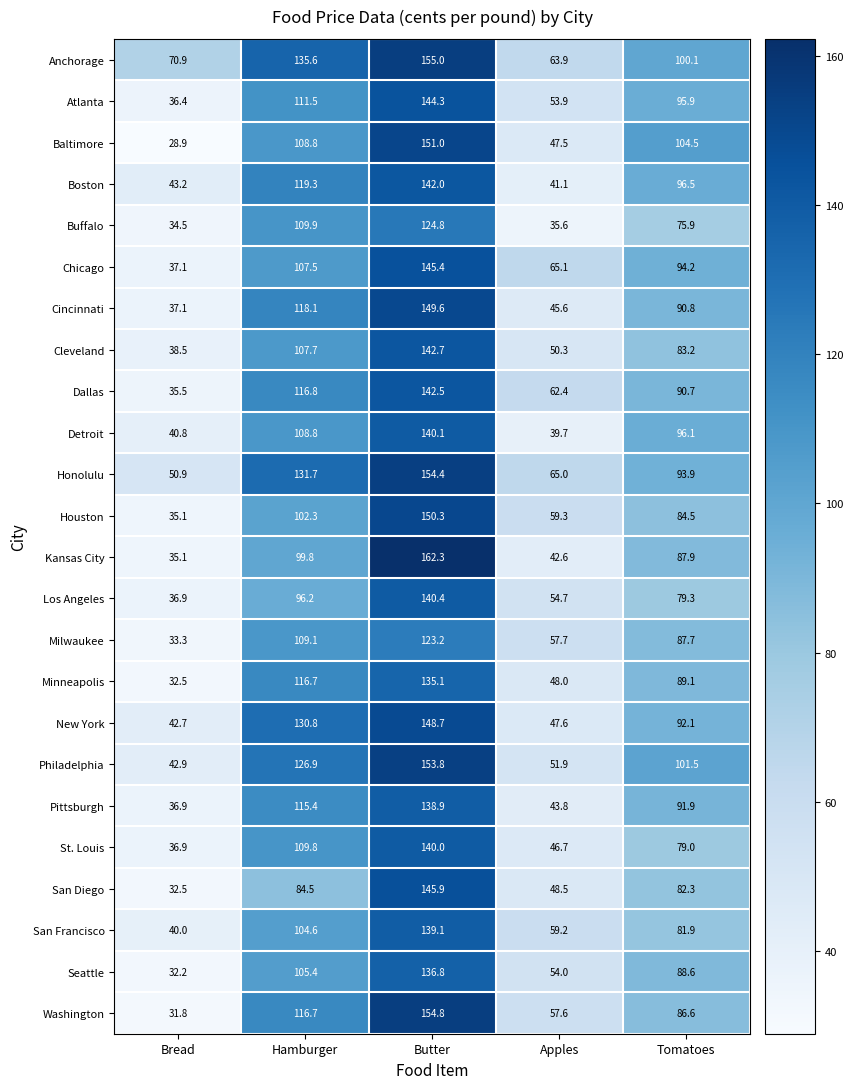

Where is Minneapolis nearest to the value 83?

Tomatoes